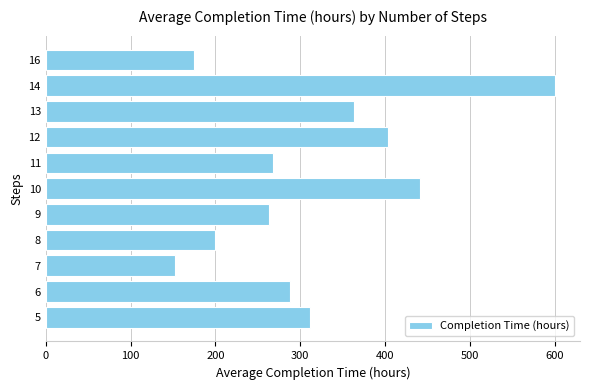

Which has a higher value, 10 or 9?

10